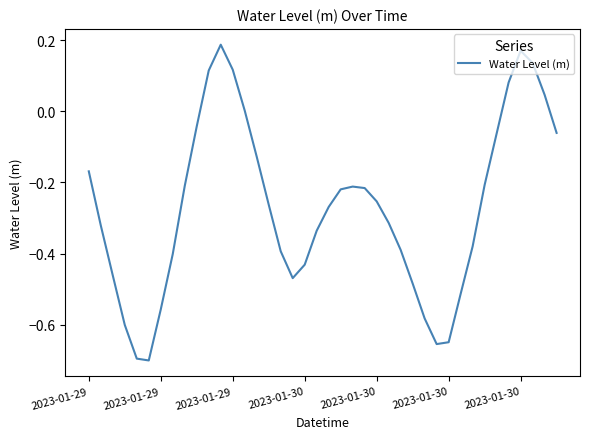

What is the difference between the maximum and minimum values?

0.9